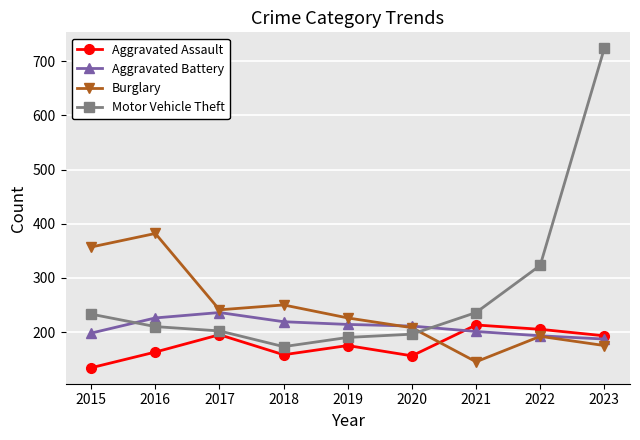

Which series has the largest total across all categories?

Motor Vehicle Theft